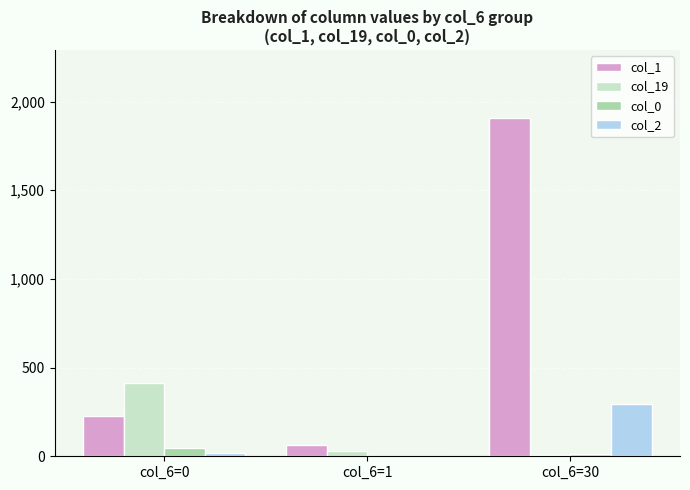

How many groups of bars are there?

3